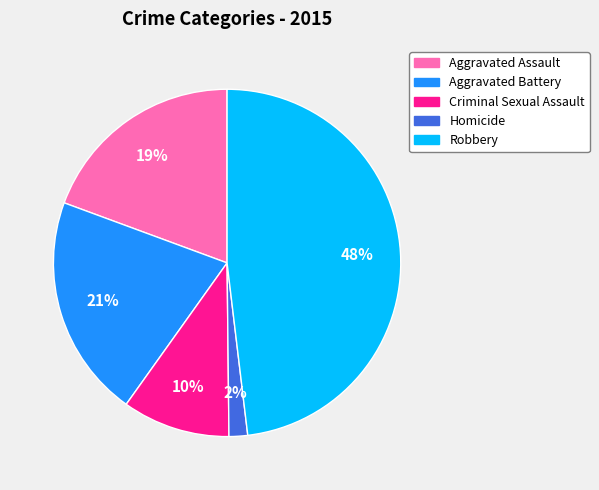

Which has a higher value, Homicide or Criminal Sexual Assault?

Criminal Sexual Assault